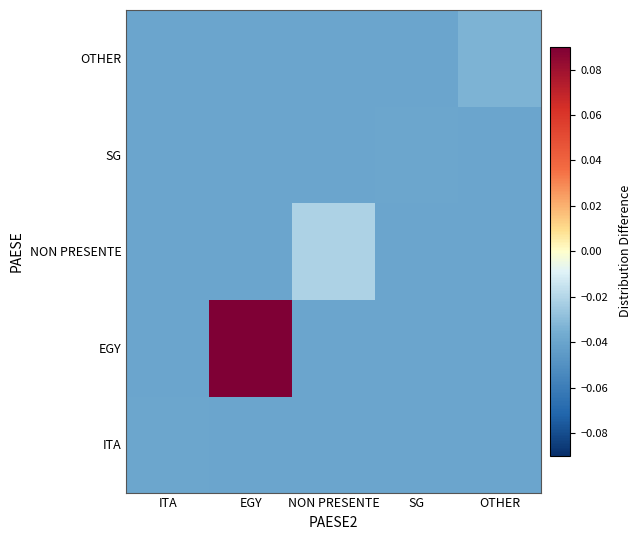

How many categories are shown in the chart?

5